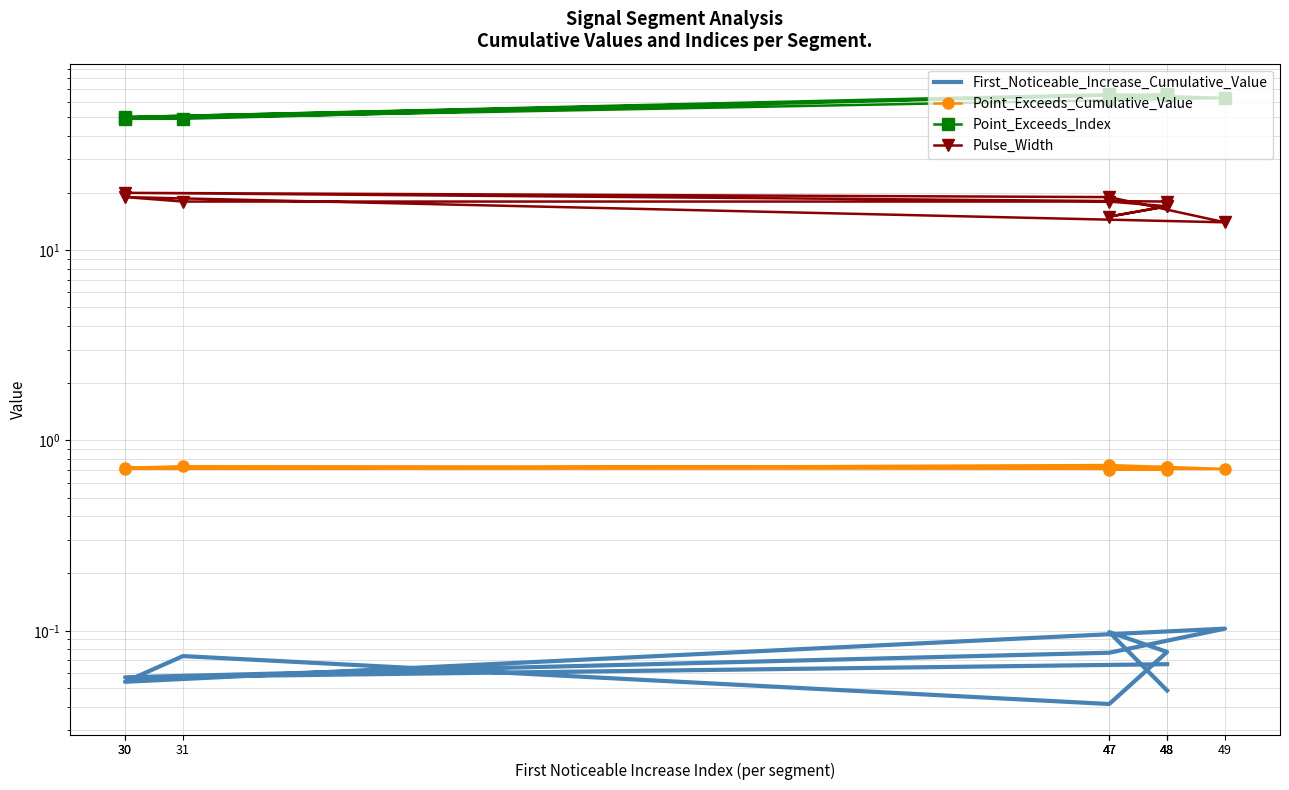

True or false: Point_Exceeds_Index has more than 0 points higher than both neighbors.

True